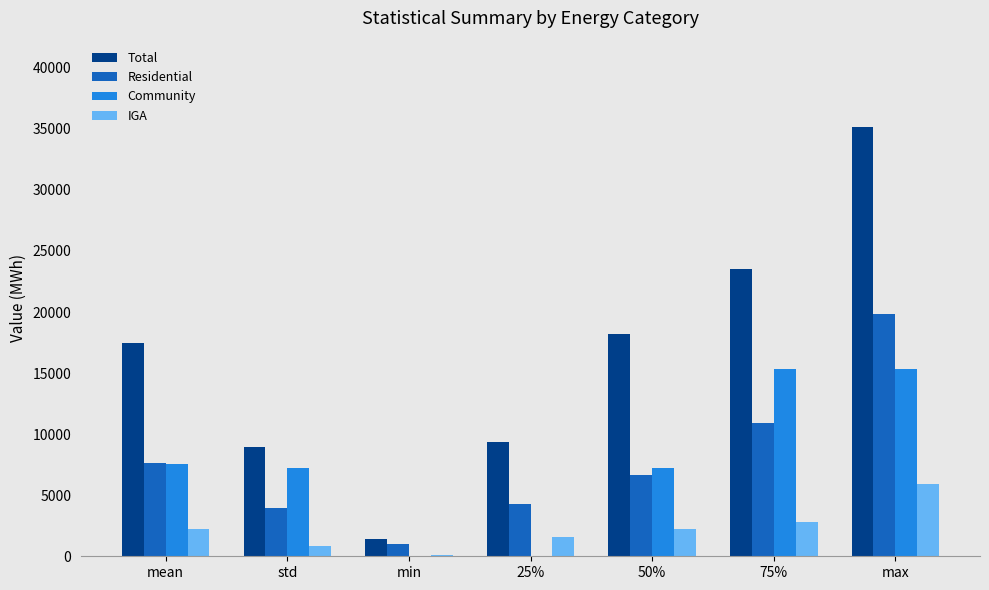

At which category is the sum across all series the highest?

max